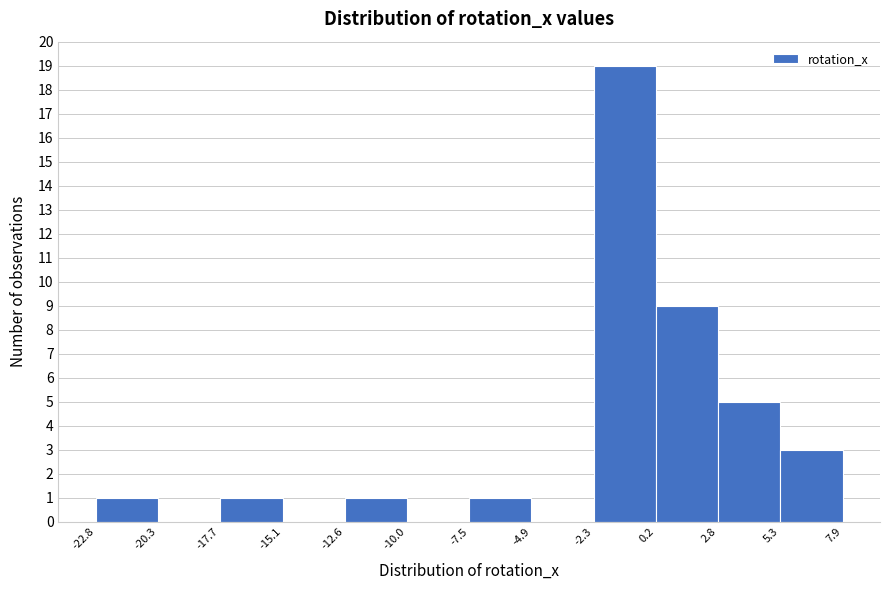

Reading left to right, transcribe this chart: for each bar, give the range it covers on the x-axis and its height. The values are not printed on the chart, so give them approximately, as read against the axis.

-22.8 to -20.3: 1
-20.3 to -17.7: 0
-17.7 to -15.1: 1
-15.1 to -12.6: 0
-12.6 to -10.0: 1
-10.0 to -7.5: 0
-7.5 to -4.9: 1
-4.9 to -2.3: 0
-2.3 to 0.2: 19
0.2 to 2.8: 9
2.8 to 5.3: 5
5.3 to 7.9: 3